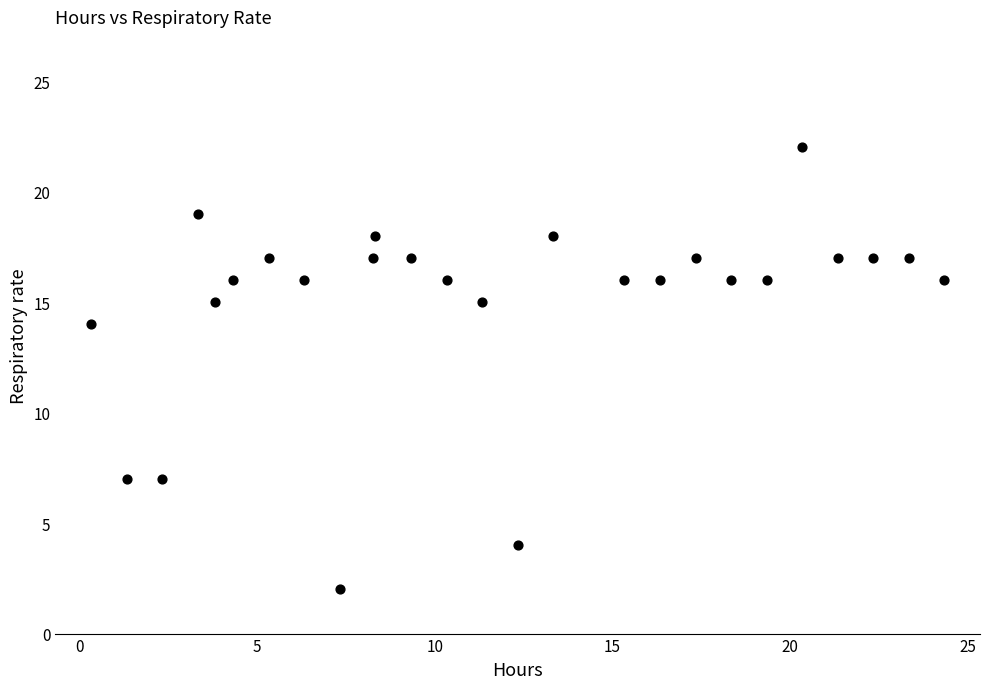

What is the range of Y values (max minus min)?

20